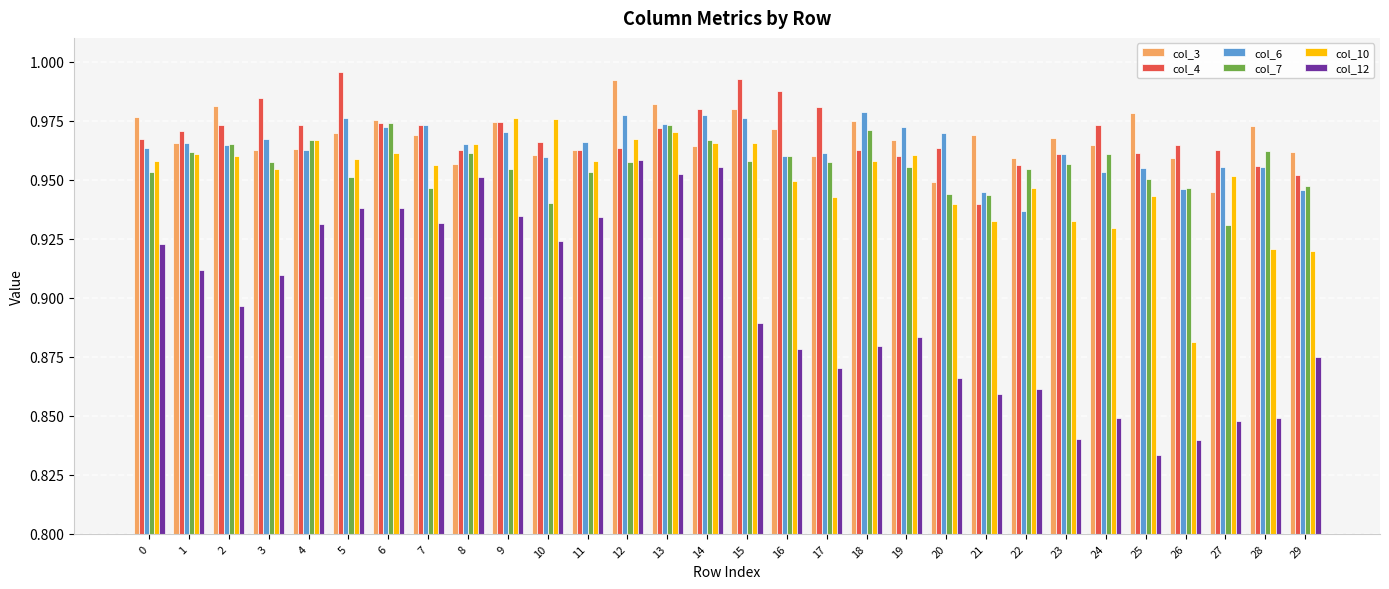

Which category has the lowest value across all series?

25